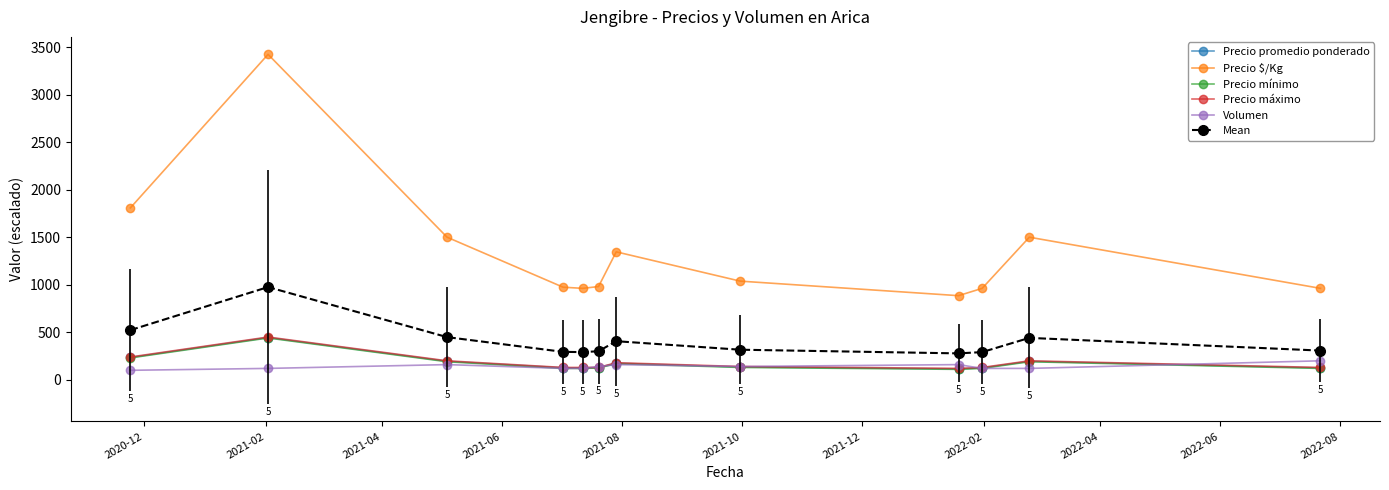

What is the minimum value for Precio máximo?

120.0